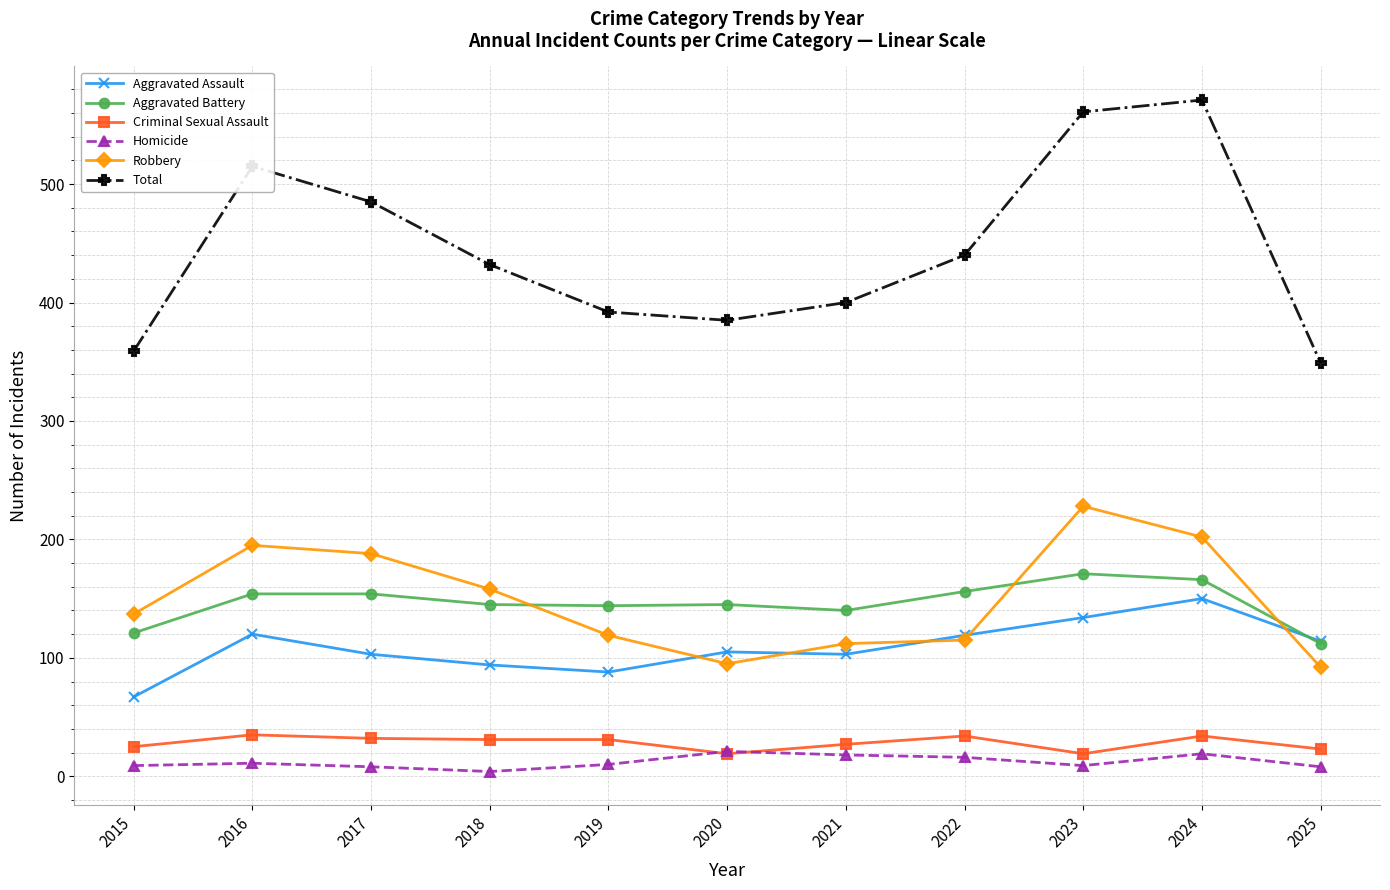

Which series has the largest total across all categories?

Total